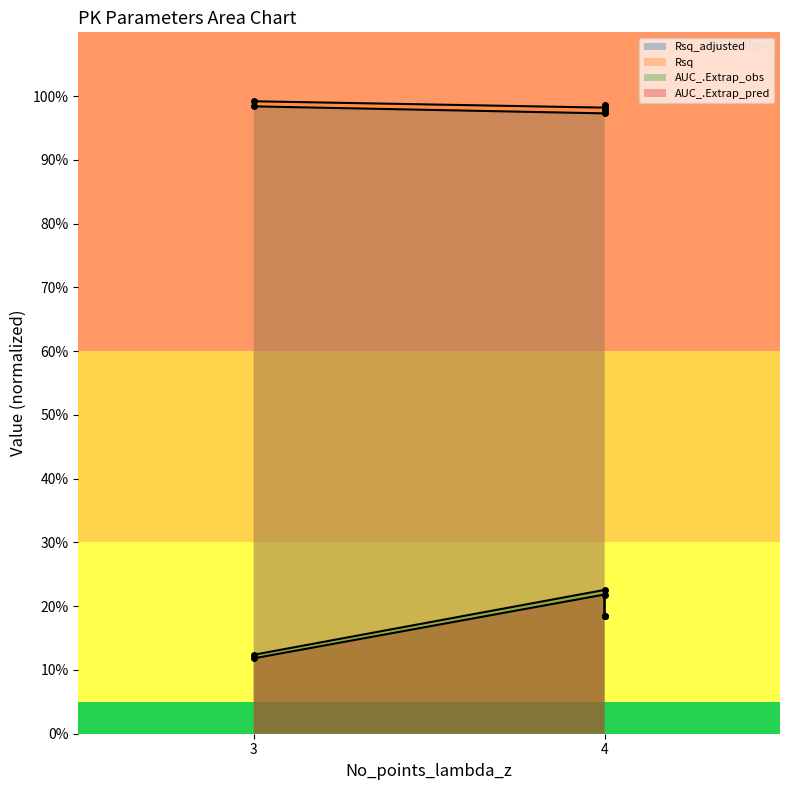

True or false: AUC_.Extrap_obs has a value of 0.2 at 4.

True